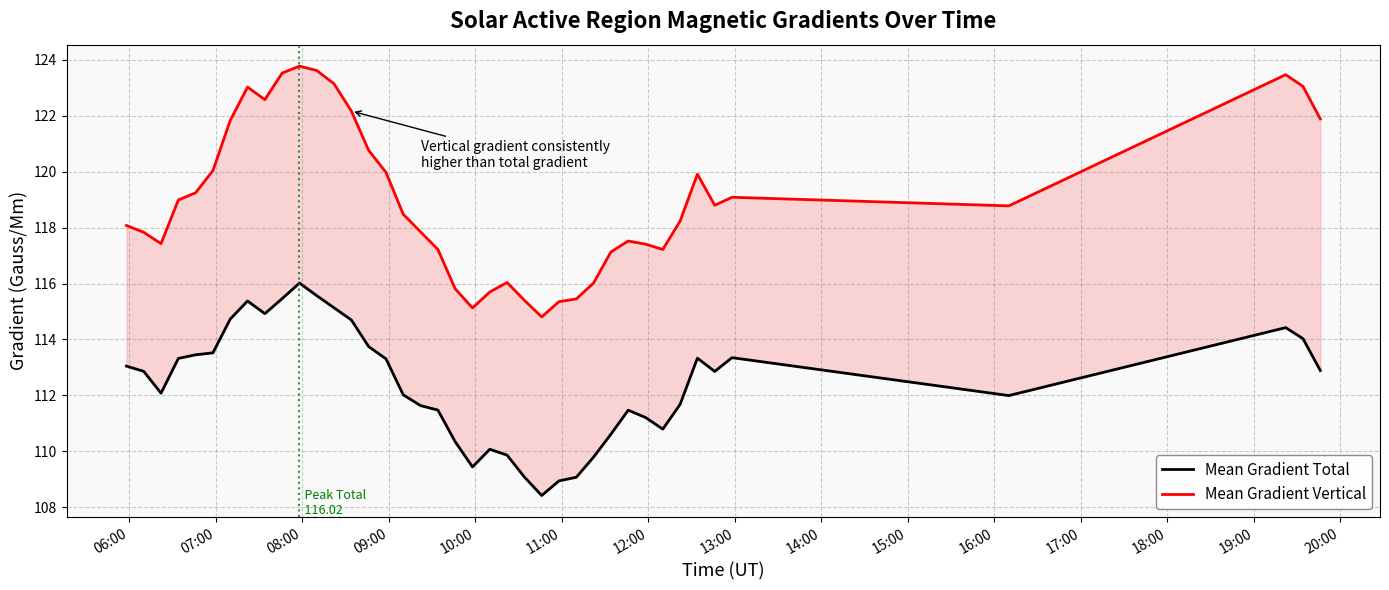

What is the smallest value displayed?

108.4